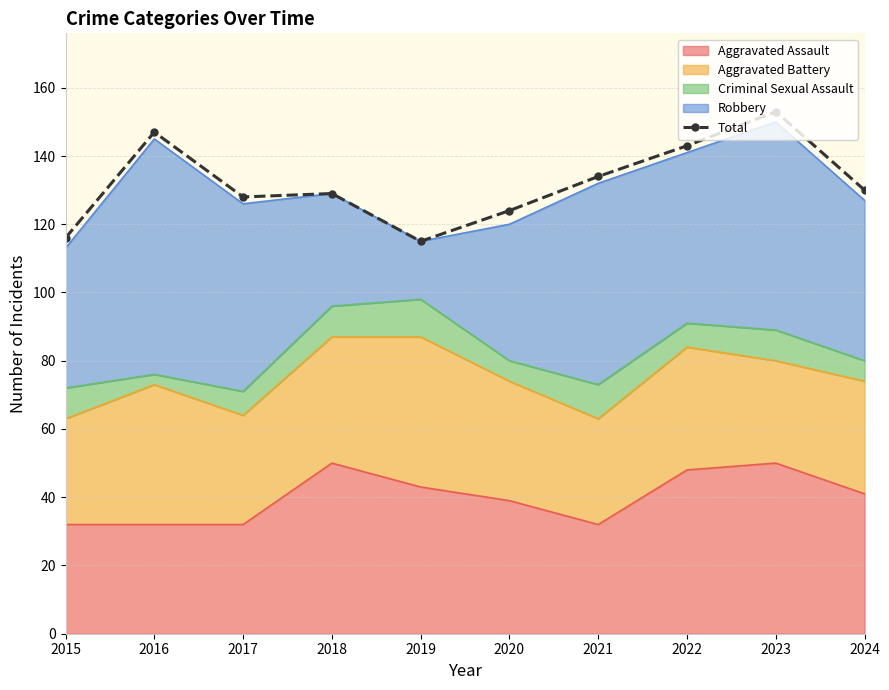

What is the smallest value displayed?

115